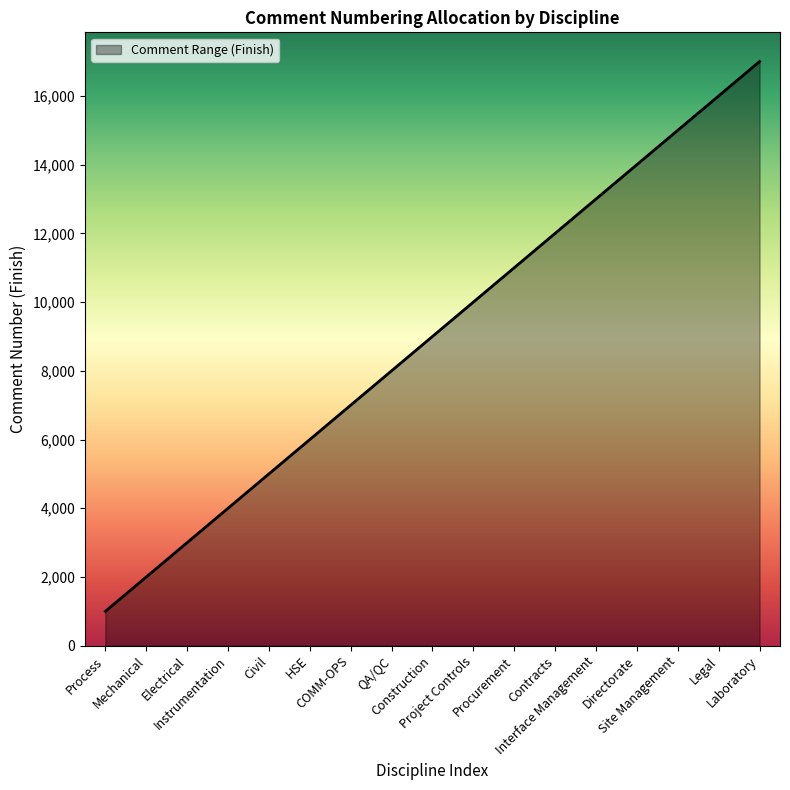

How many lines are shown in the chart?

1